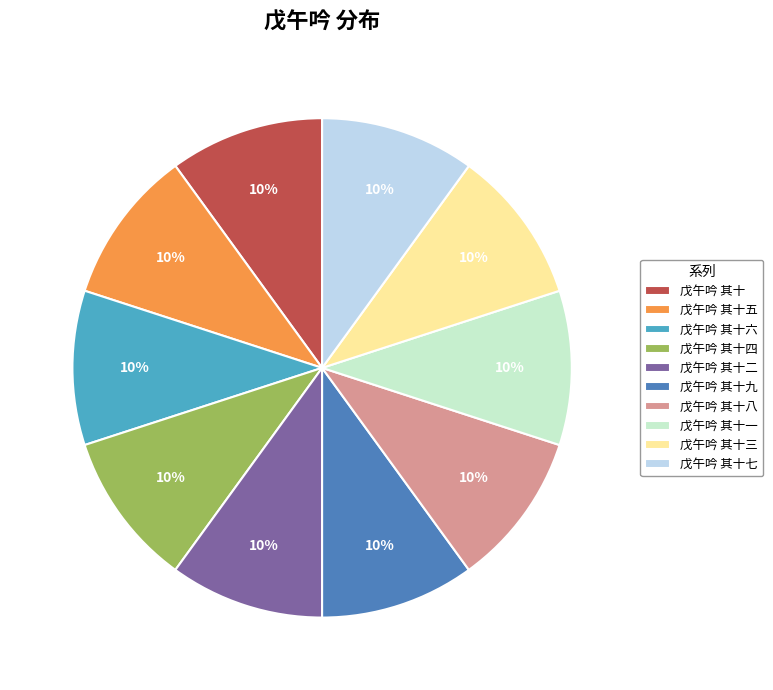

What is the ratio of the value at 戊午吟 其十六 to the value at 戊午吟 其十五?

1.0